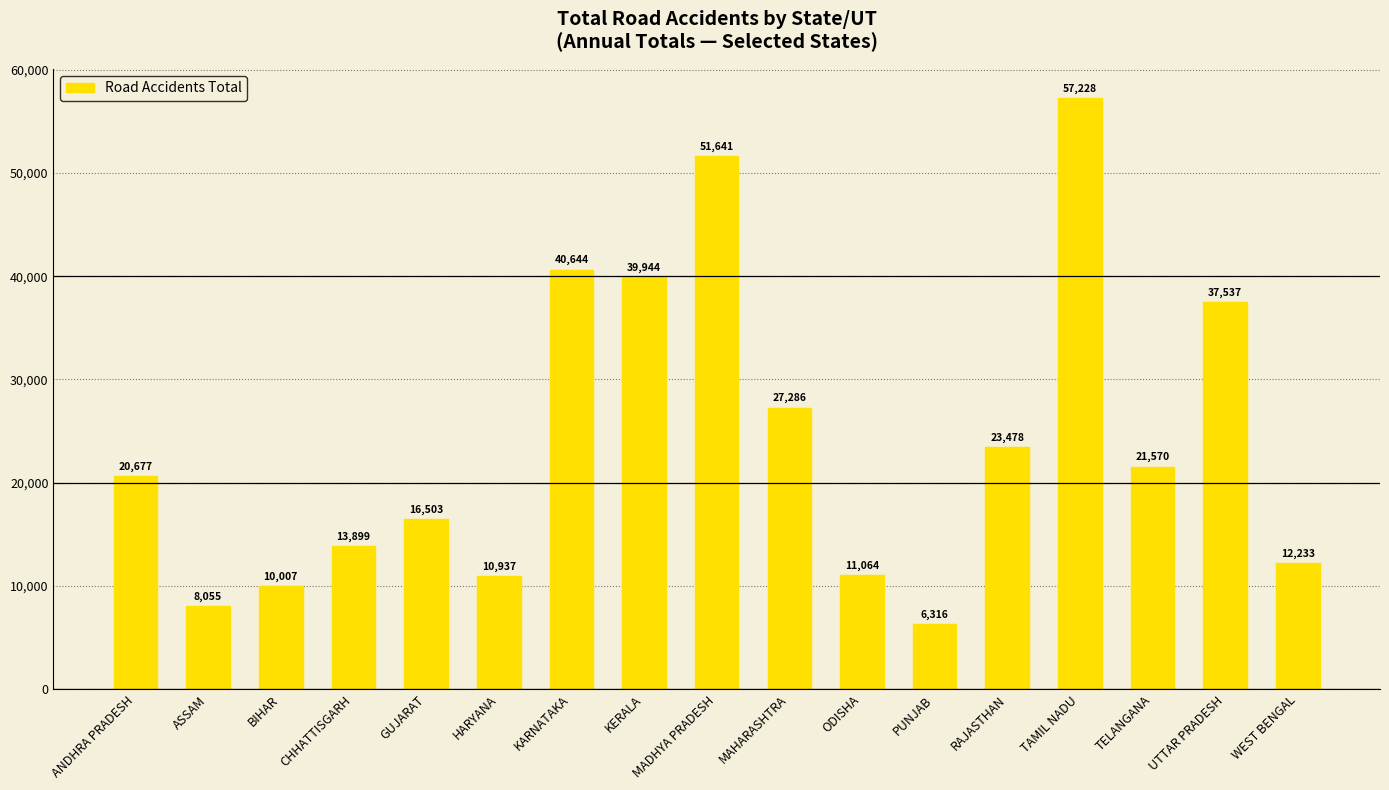

What is the change in value from KARNATAKA to PUNJAB?

-34328